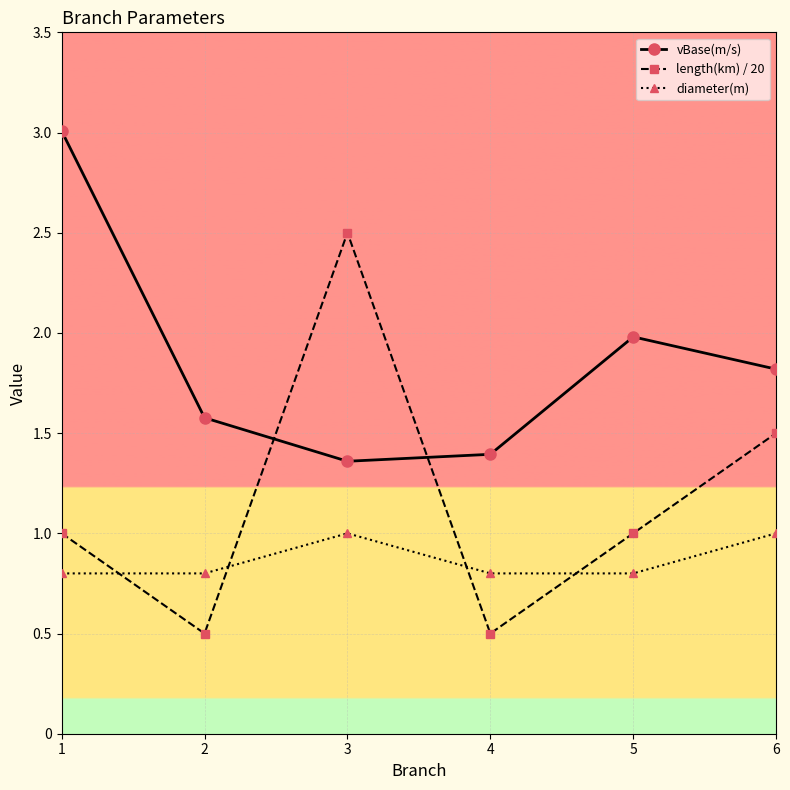

The value of vBase(m/s) at 5 is 0.5. True or false?

False